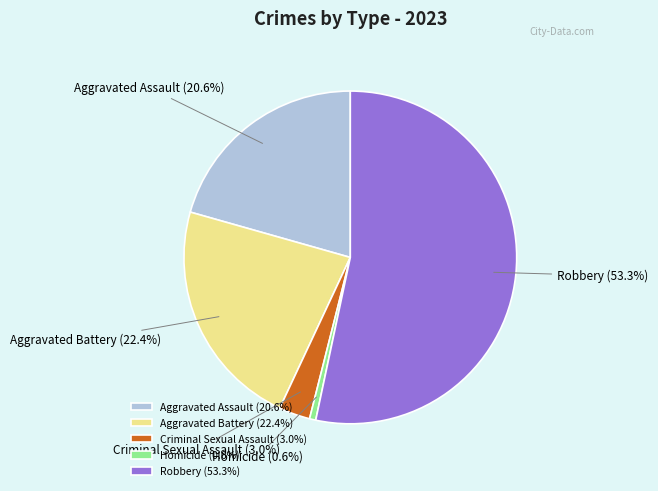

Rank the categories by value from highest to lowest.

Robbery, Aggravated Battery, Aggravated Assault, Criminal Sexual Assault, Homicide